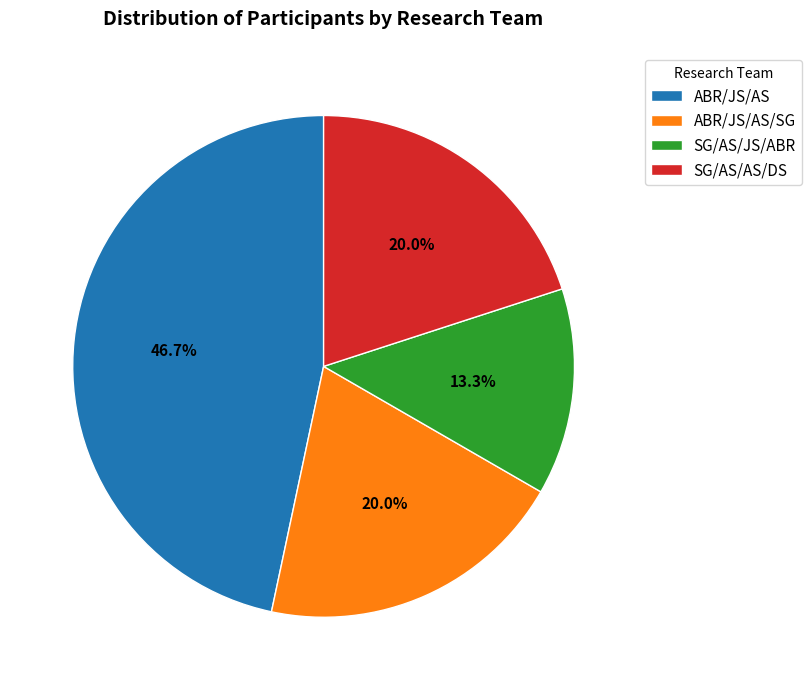

Is the sum of ABR/JS/AS/SG and SG/AS/JS/ABR greater than half?

No